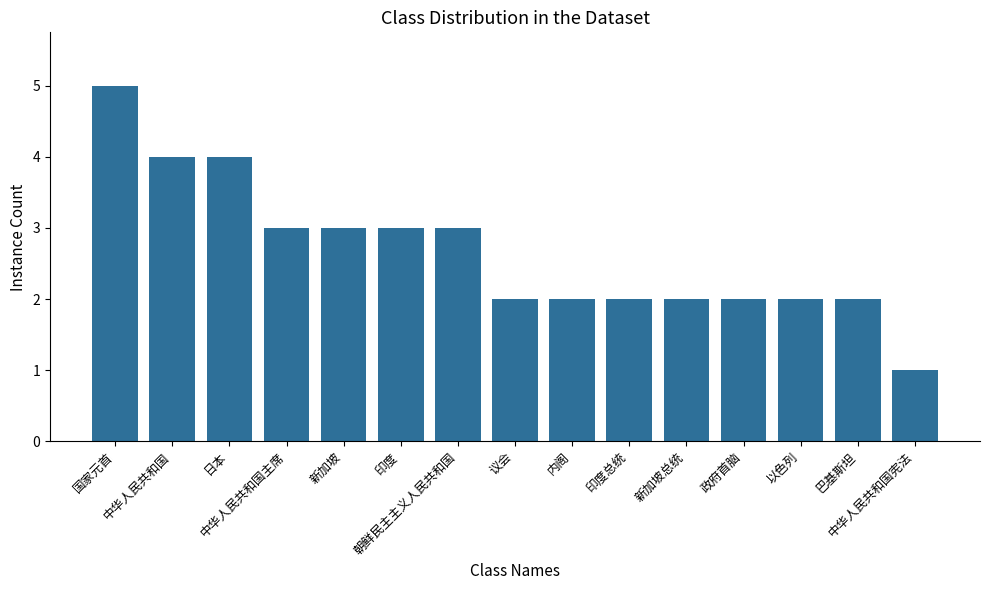

What is the difference between the values at 议会 and 中华人民共和国宪法?

1